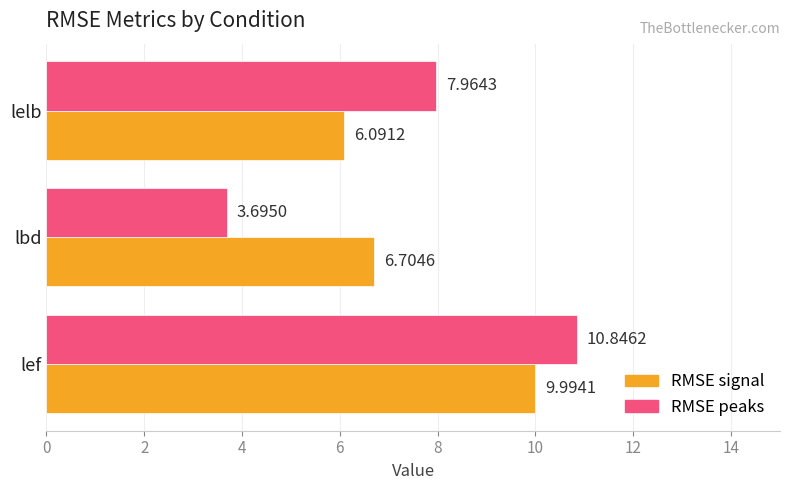

Rank the categories by RMSE peaks value from highest to lowest.

lef, lelb, lbd